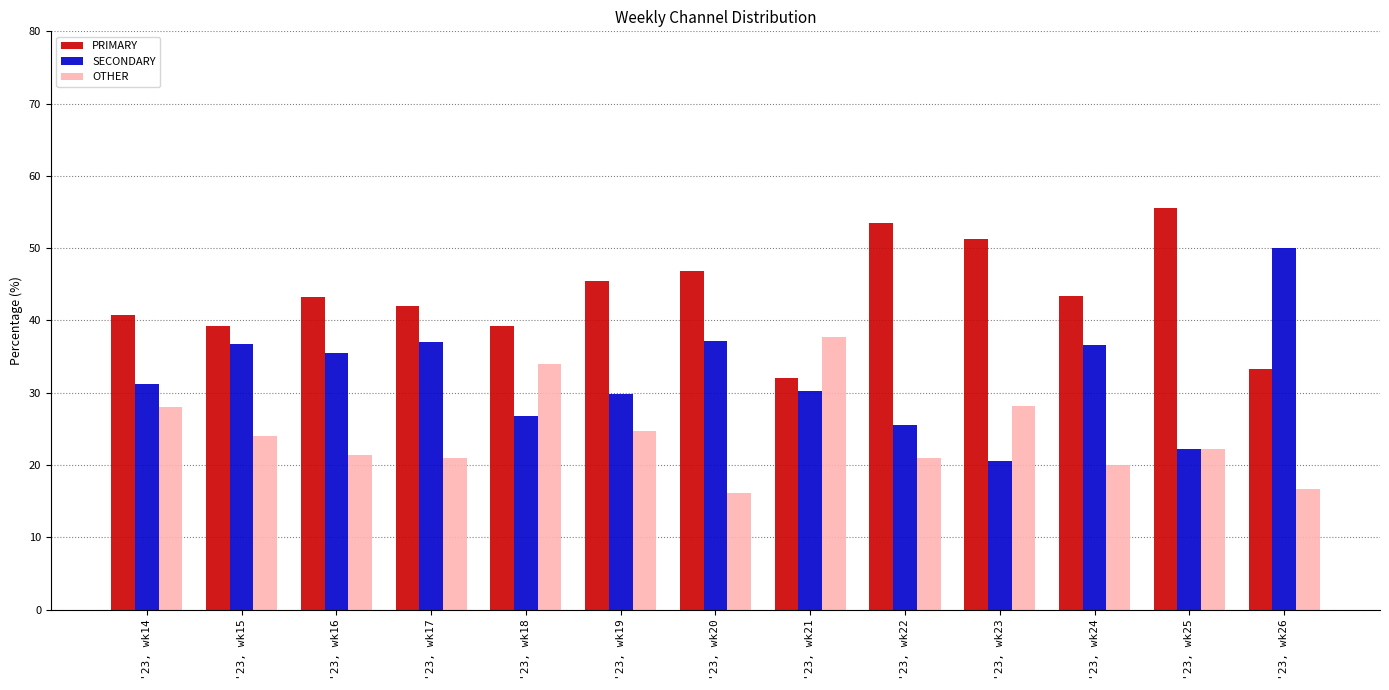

How many distinct data groups are displayed?

3